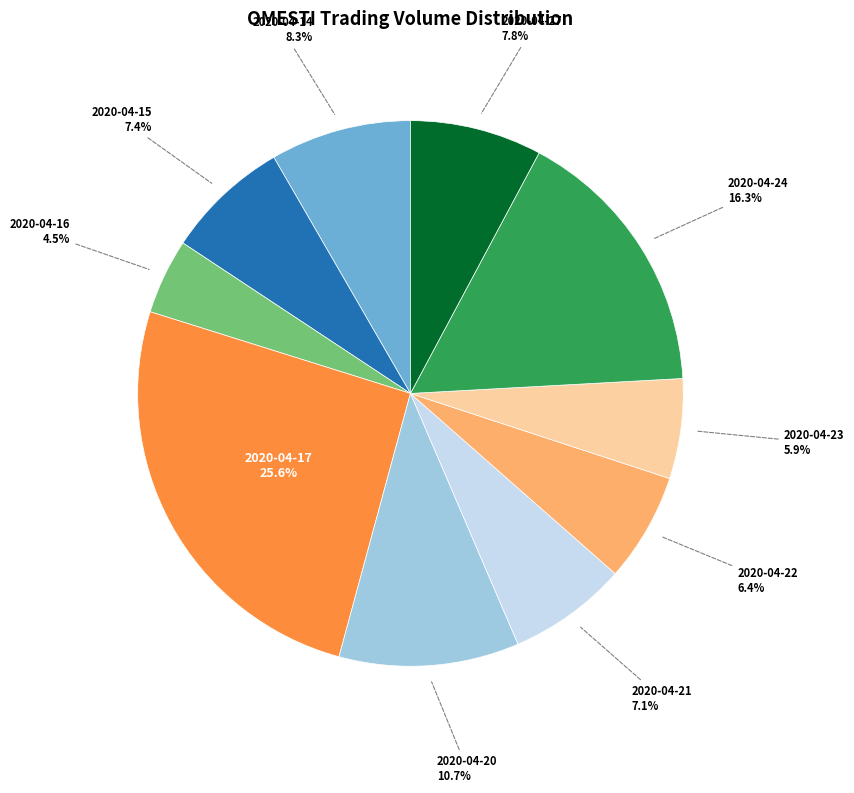

To the nearest percent, what is the combined percentage of 2020-04-21 and 2020-04-23?

13%